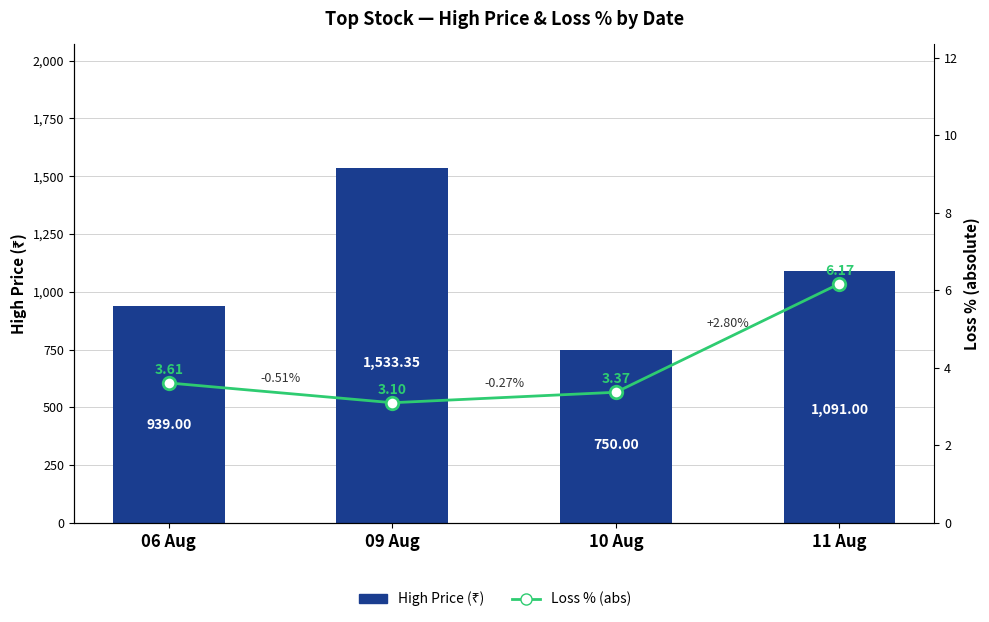

The value of Loss % (abs) at 10 Aug is 5.2. True or false?

False